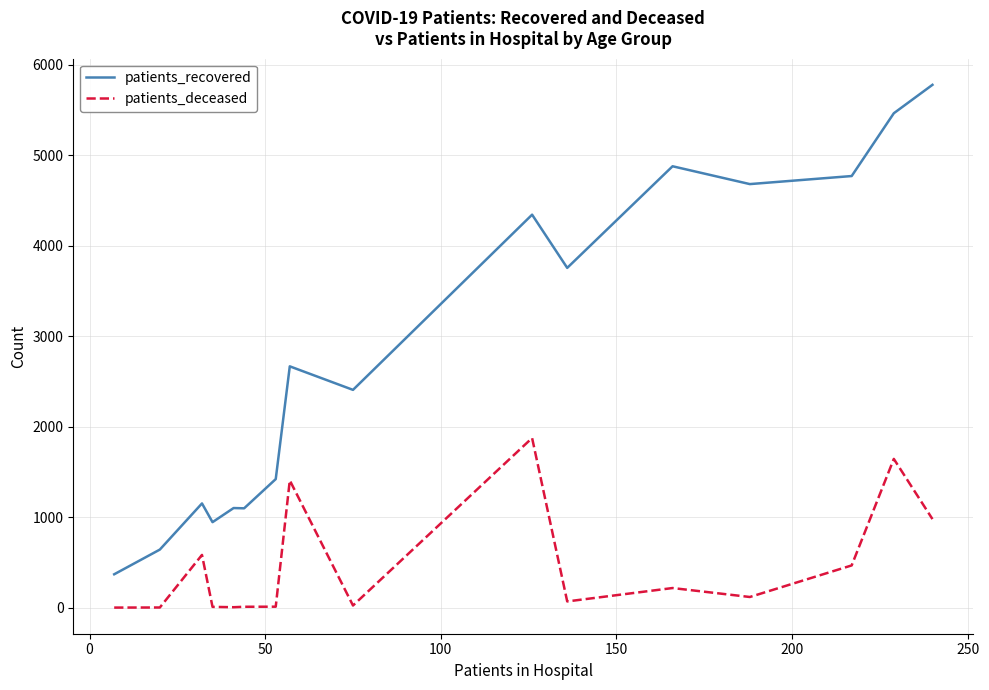

How many categories are shown in the chart?

16